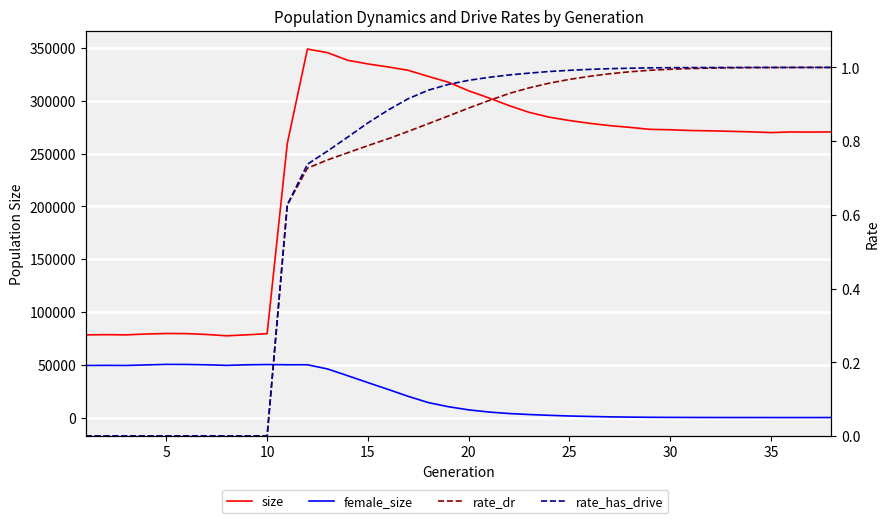

What are all the series names shown in the legend?

size, female_size, rate_dr, rate_has_drive